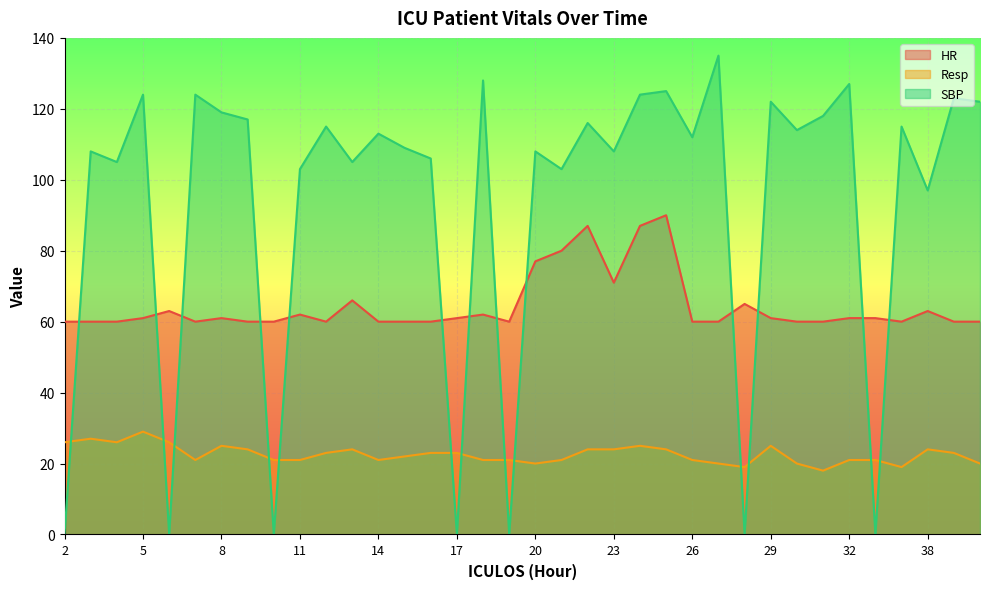

What is the average value of the Resp series?

23